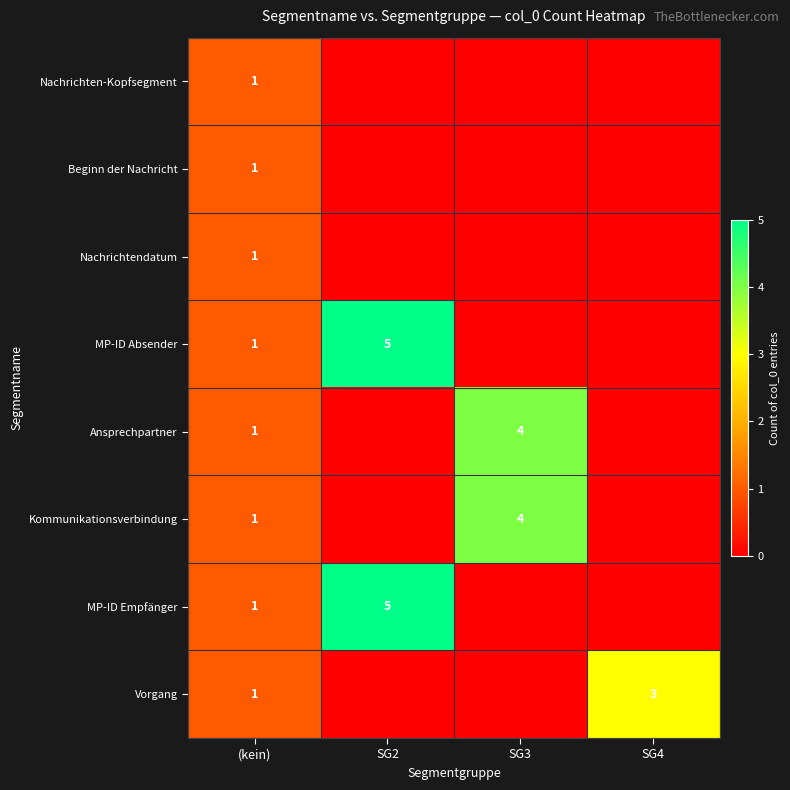

What is the sum of the MP-ID Absender values at SG2 and (kein)?

6